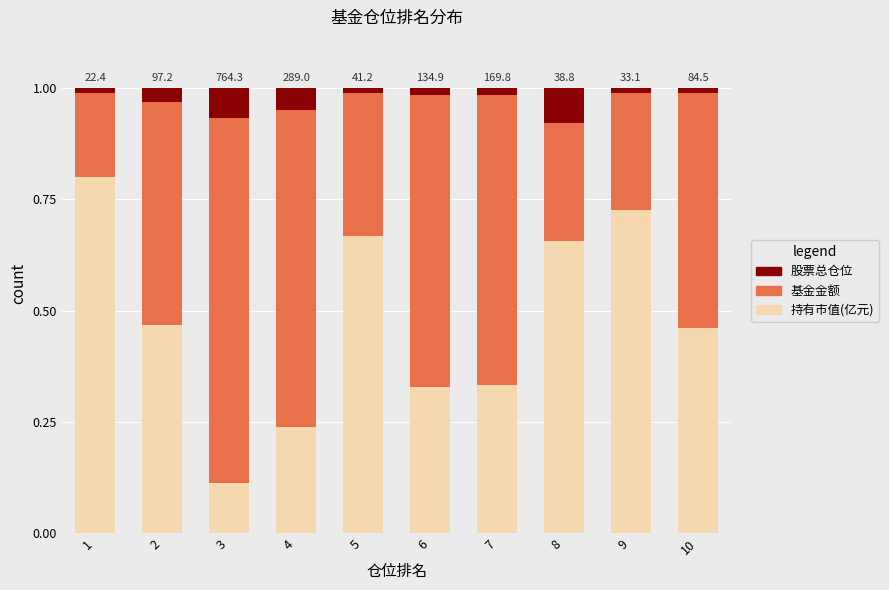

The value of 持有市值(亿元) at 2 is 0.1. True or false?

False